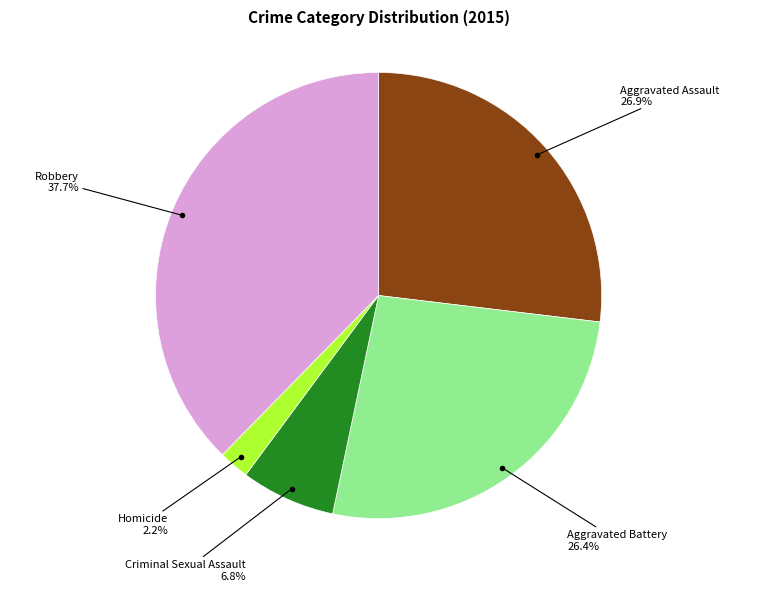

To the nearest percent, what percentage of the pie is Aggravated Battery?

26%